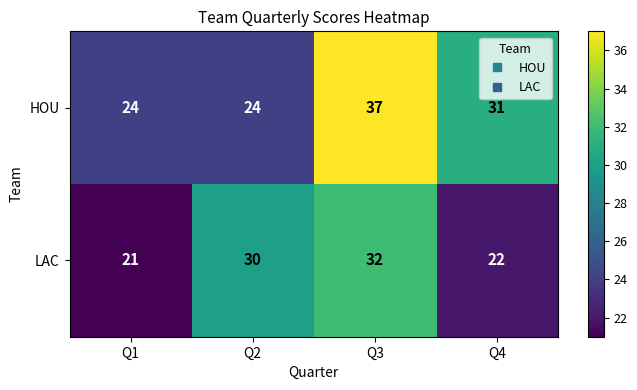

What is the sum of all LAC values?

105